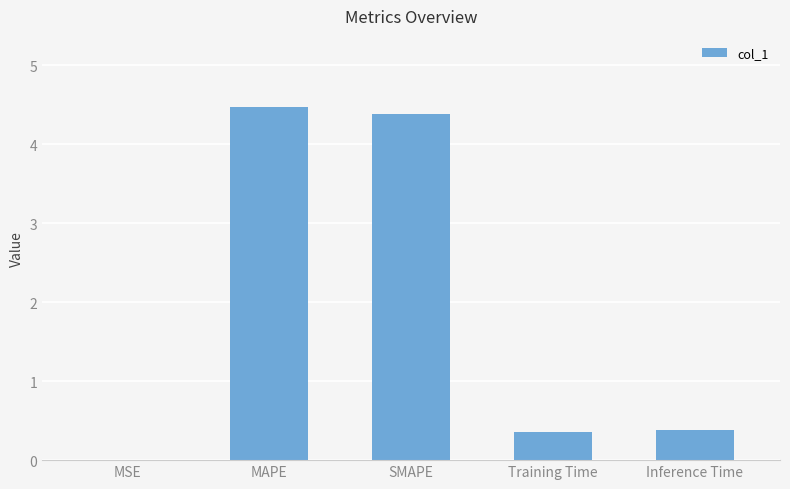

What is the greatest value displayed?

4.5